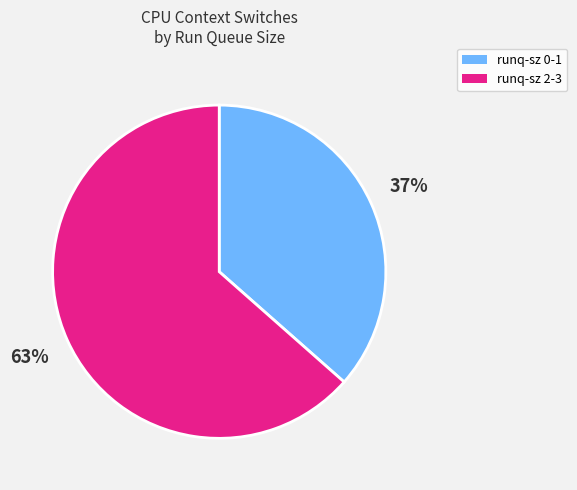

Is there any slice that represents more than half of the pie?

Yes